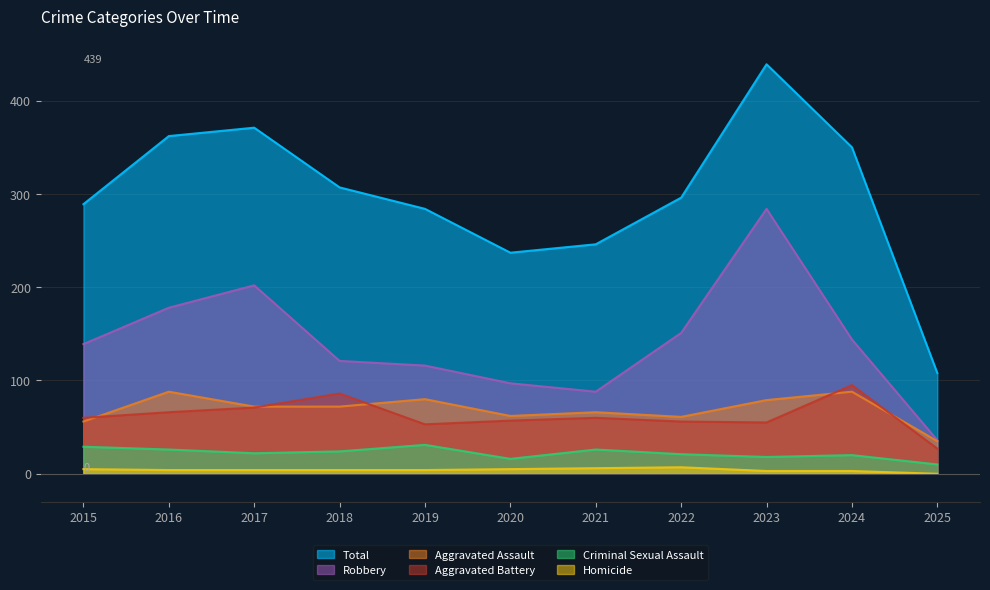

True or false: Criminal Sexual Assault and Total cross at least once.

False